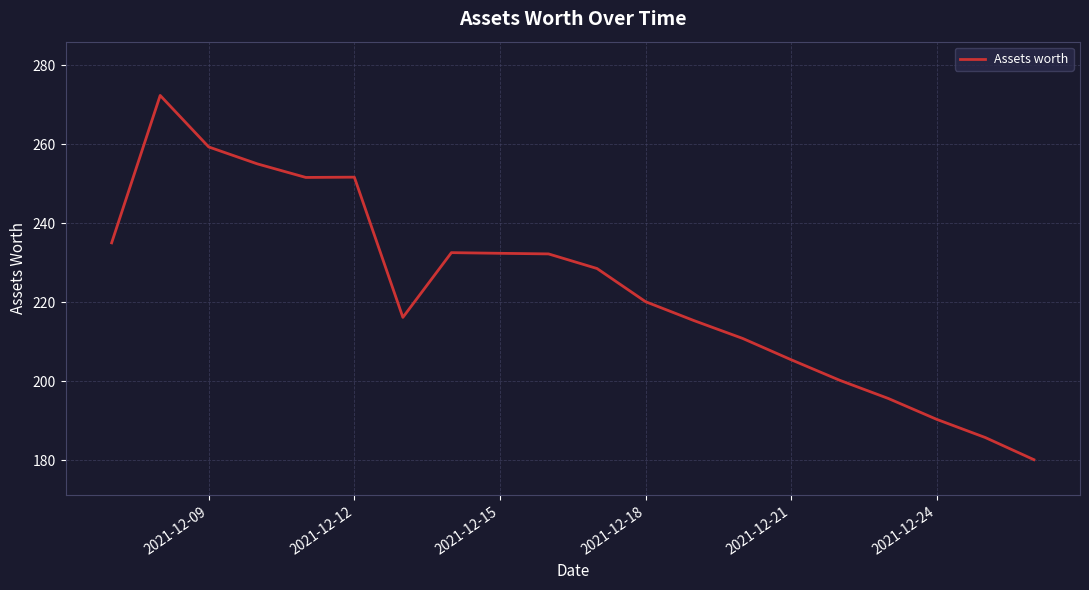

What is the difference between the maximum and minimum values?

92.2